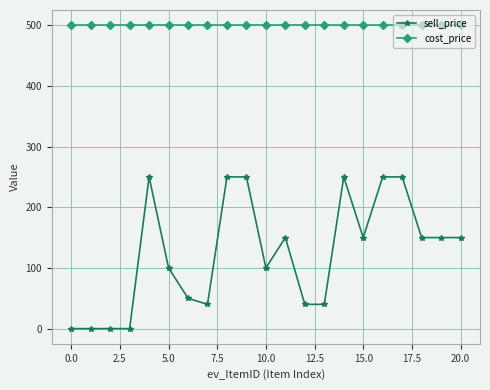

What is the difference between the second highest and second lowest values in the sell_price series?

250